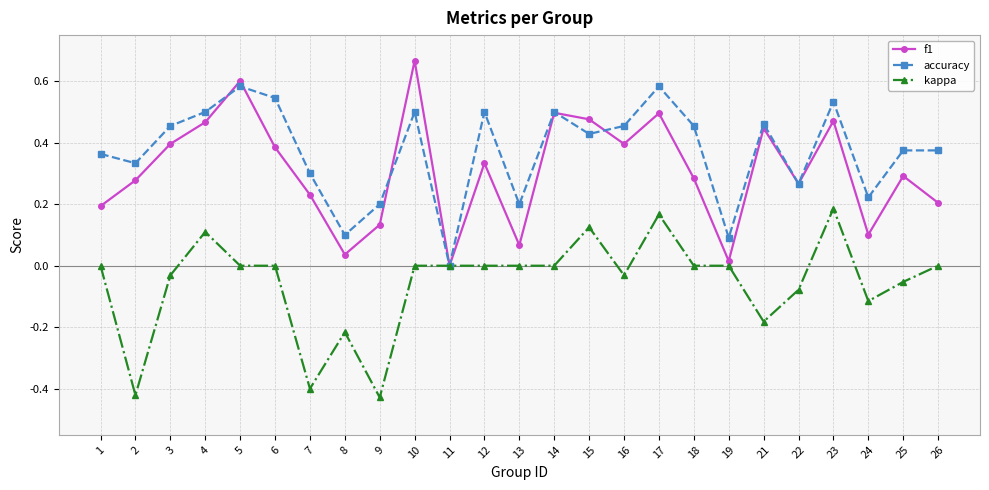

How many values in the accuracy series exceed 0?

24